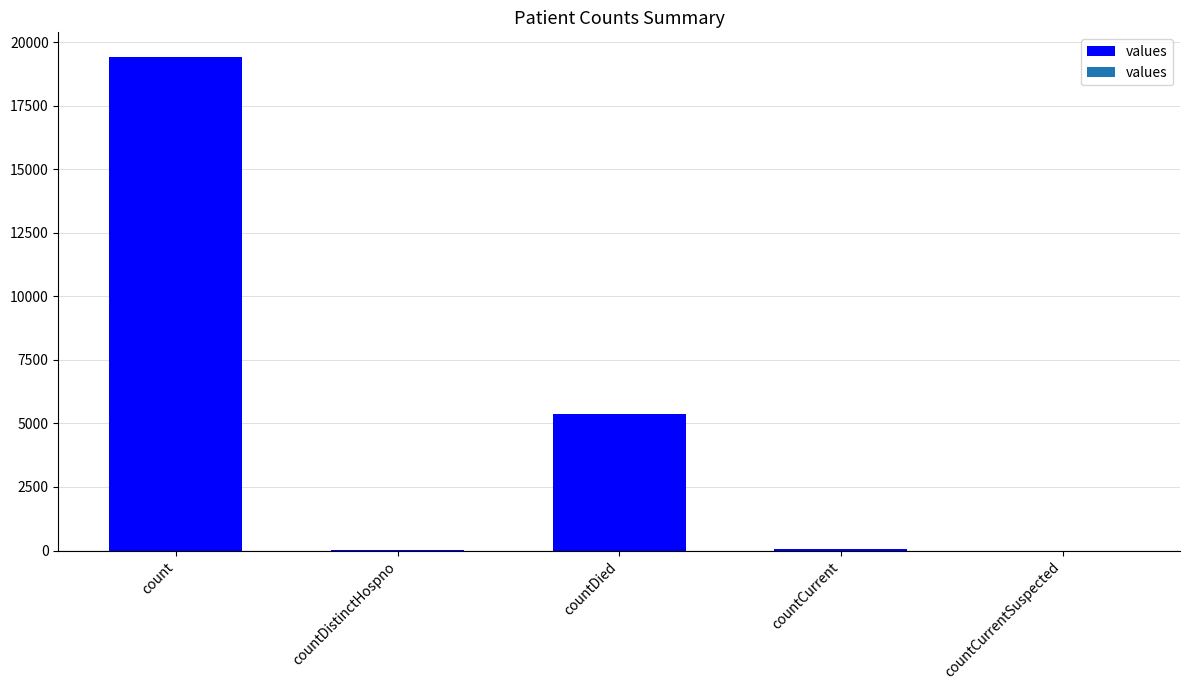

At which category does the chart reach its peak across all series?

count